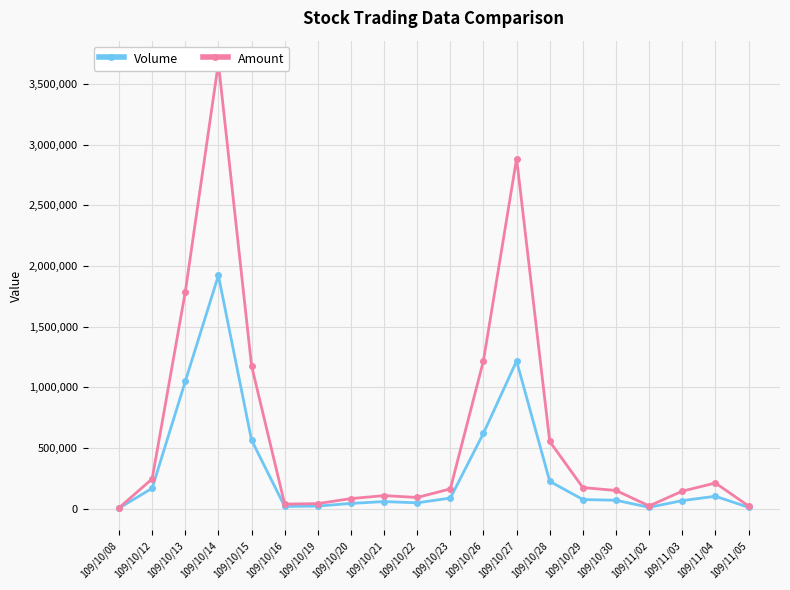

What is the average value of the Volume series?

319850